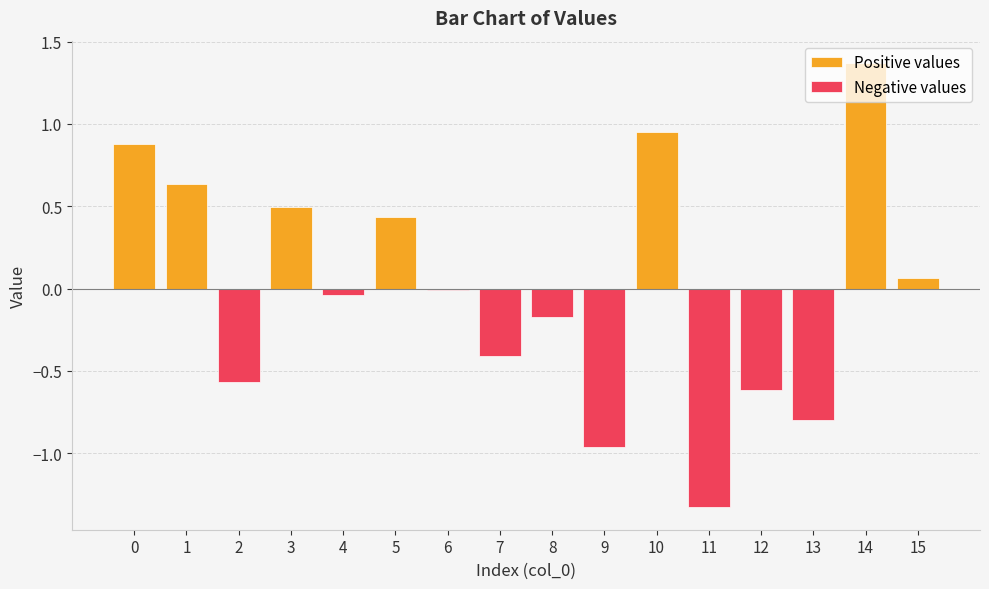

What is the smallest value displayed?

-1.3